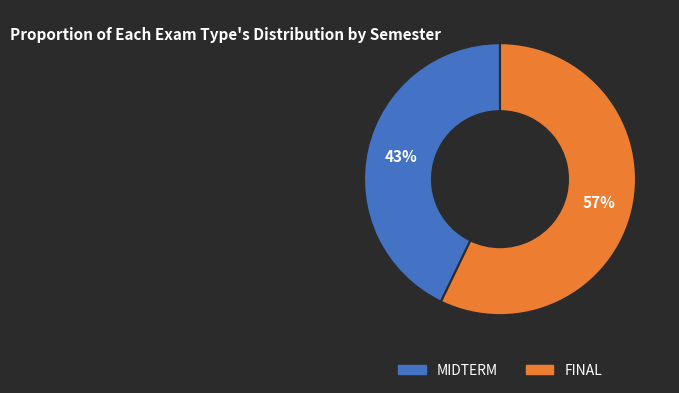

What is the majority slice?

FINAL